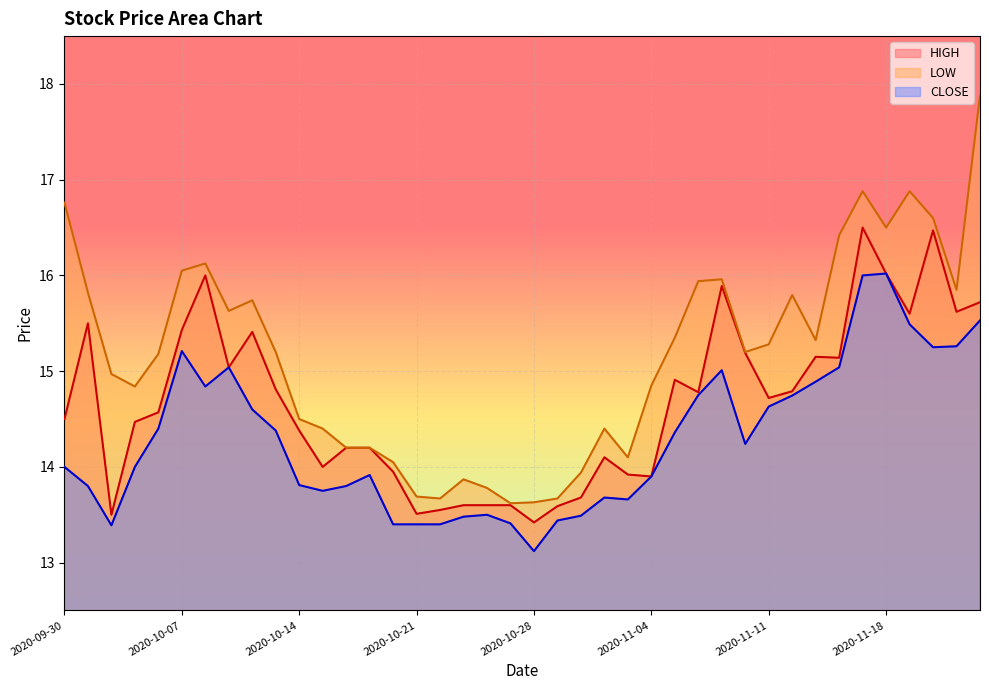

Does the chart display data point markers on the line(s)?

No